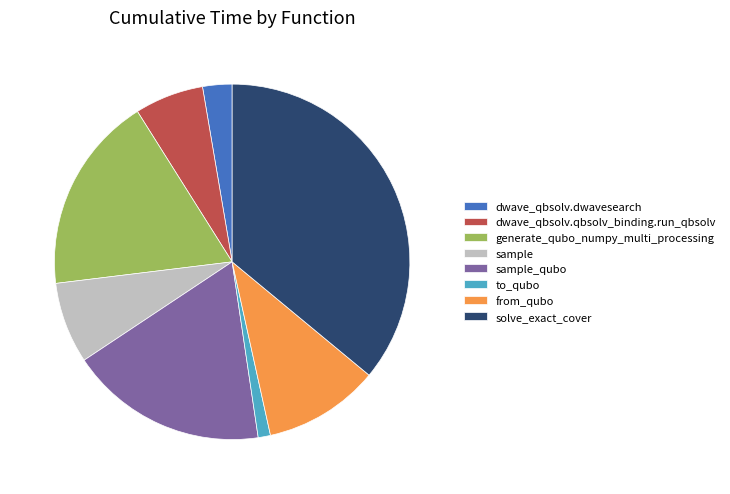

What is the largest slice in the pie chart?

solve_exact_cover